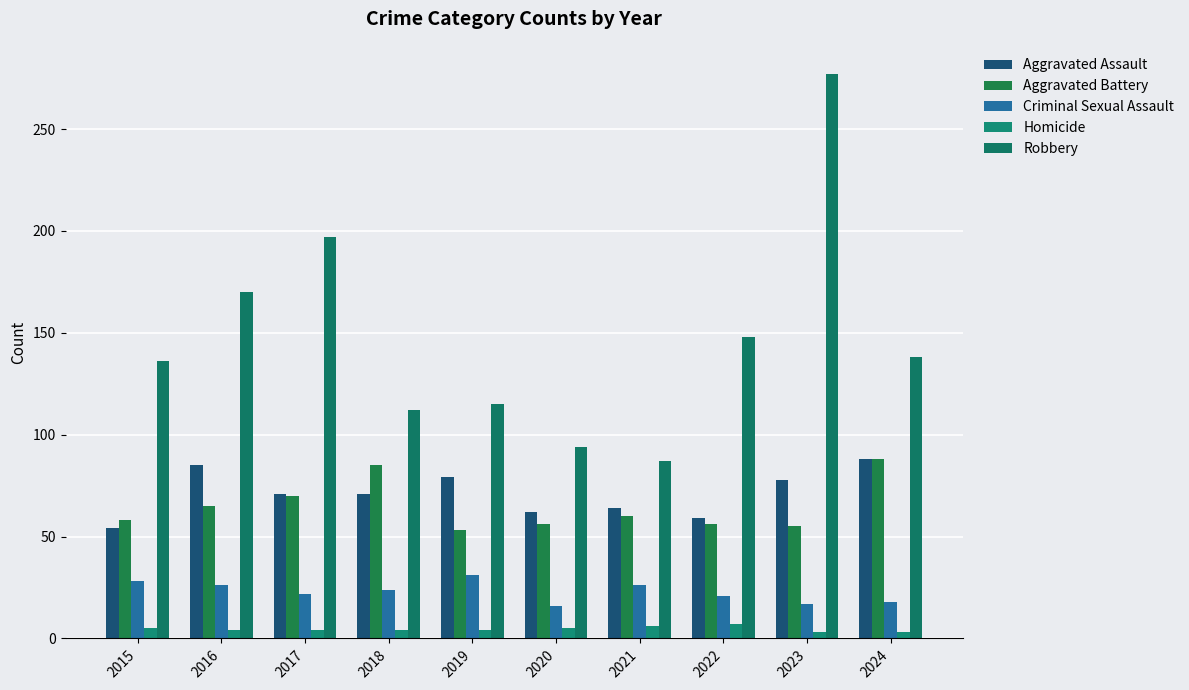

List the series in order of their peak value, highest first.

Robbery, Aggravated Assault, Aggravated Battery, Criminal Sexual Assault, Homicide